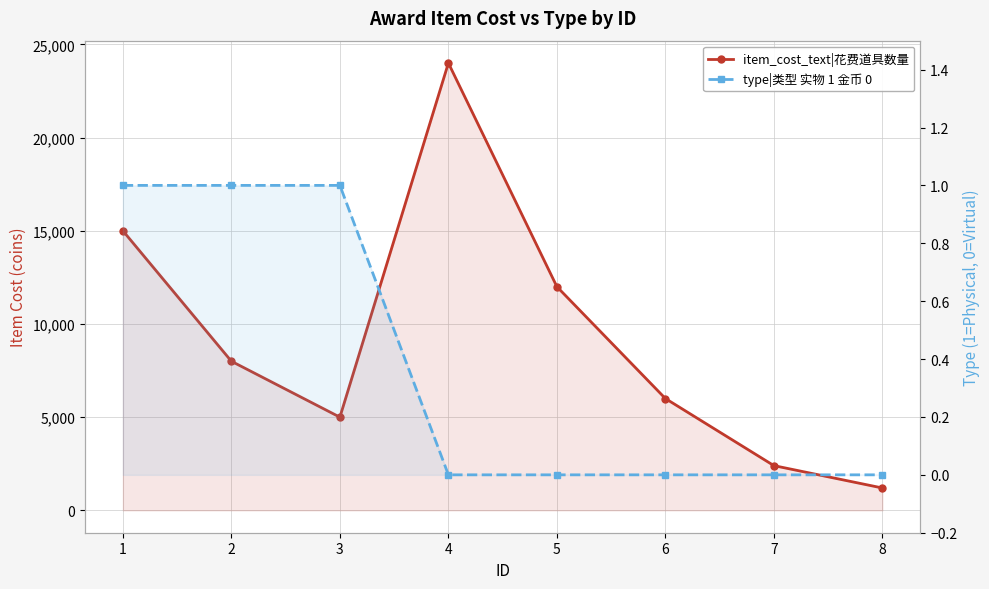

Reading left to right, list all the values displayed in this chart.

item_cost_text|花费道具数量: 15000	8000	5000	24000	12000	6000	2400	1200
type|类型 实物 1 金币 0: 1	1	1	0	0	0	0	0